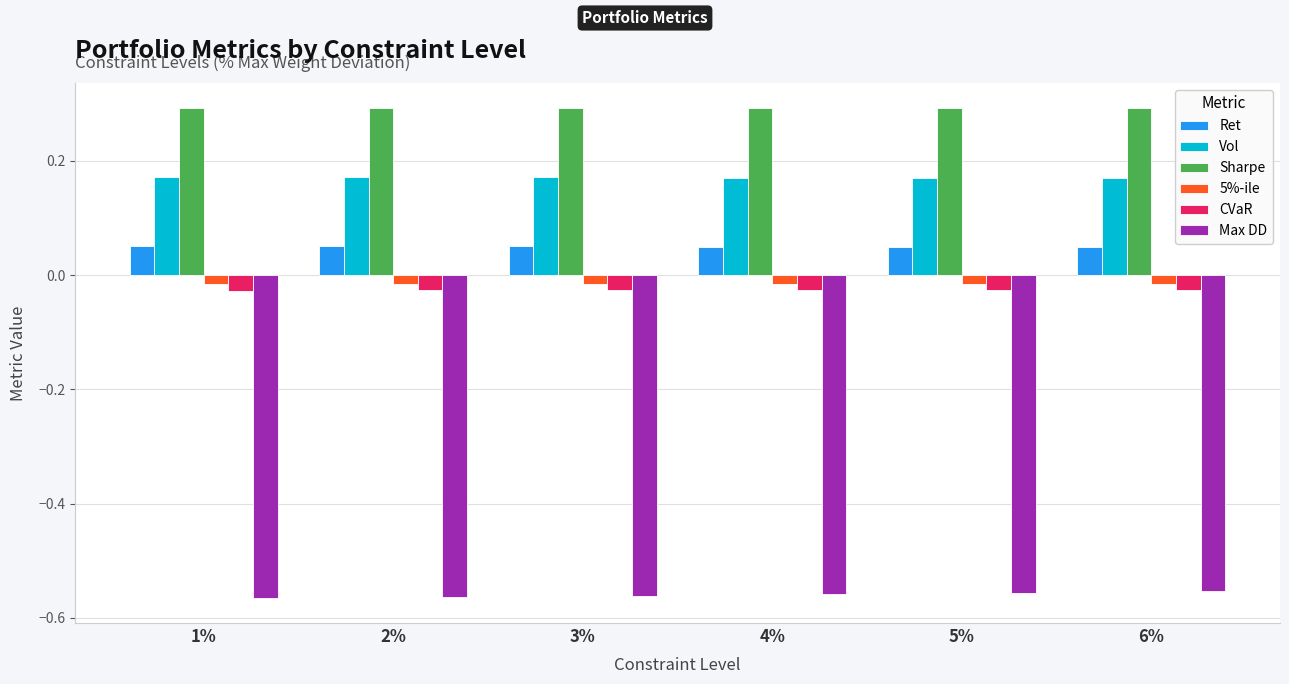

What is the spread (max minus min) of values at 5%?

0.8